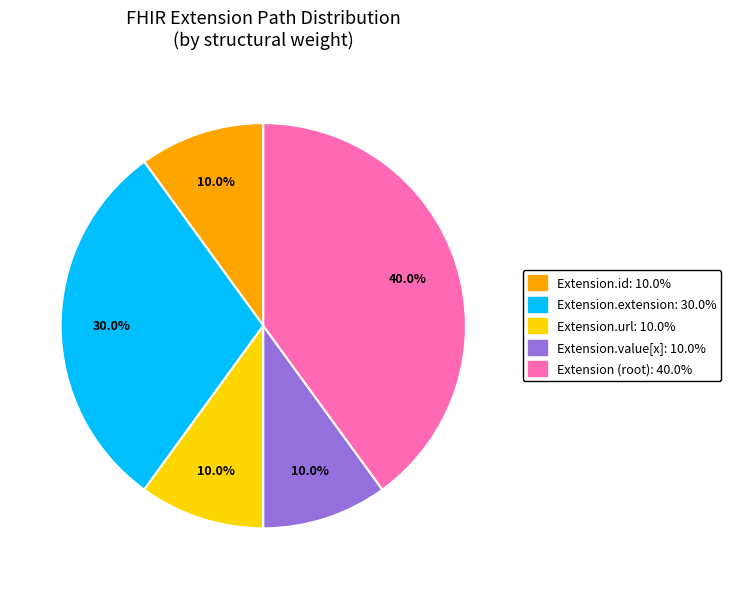

Does any single category account for the majority?

No